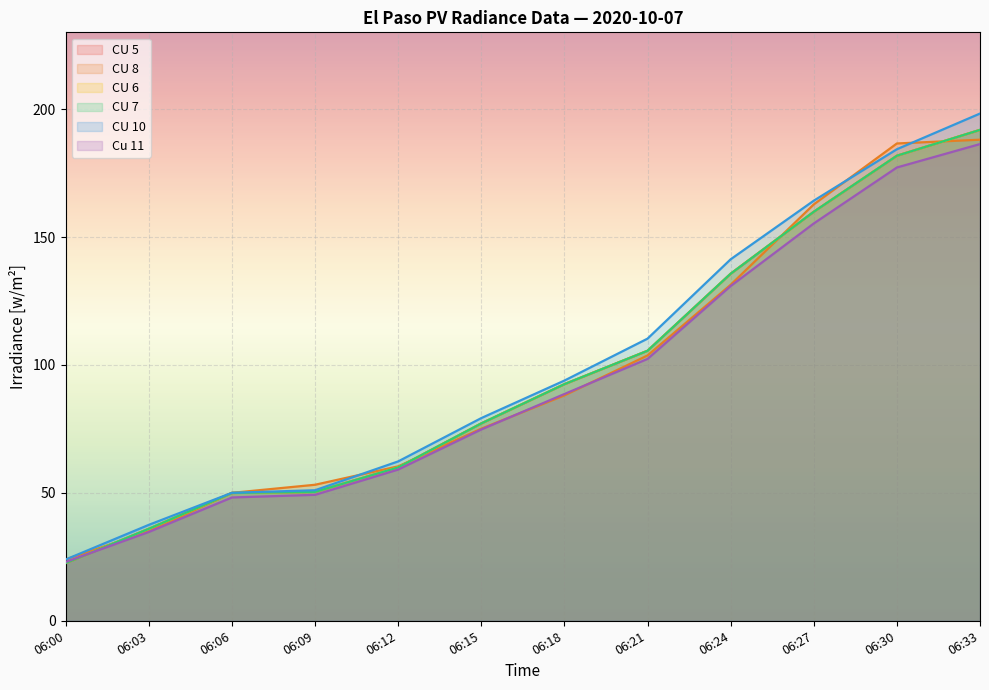

At which label is CU 5 closest to 107?

06:21